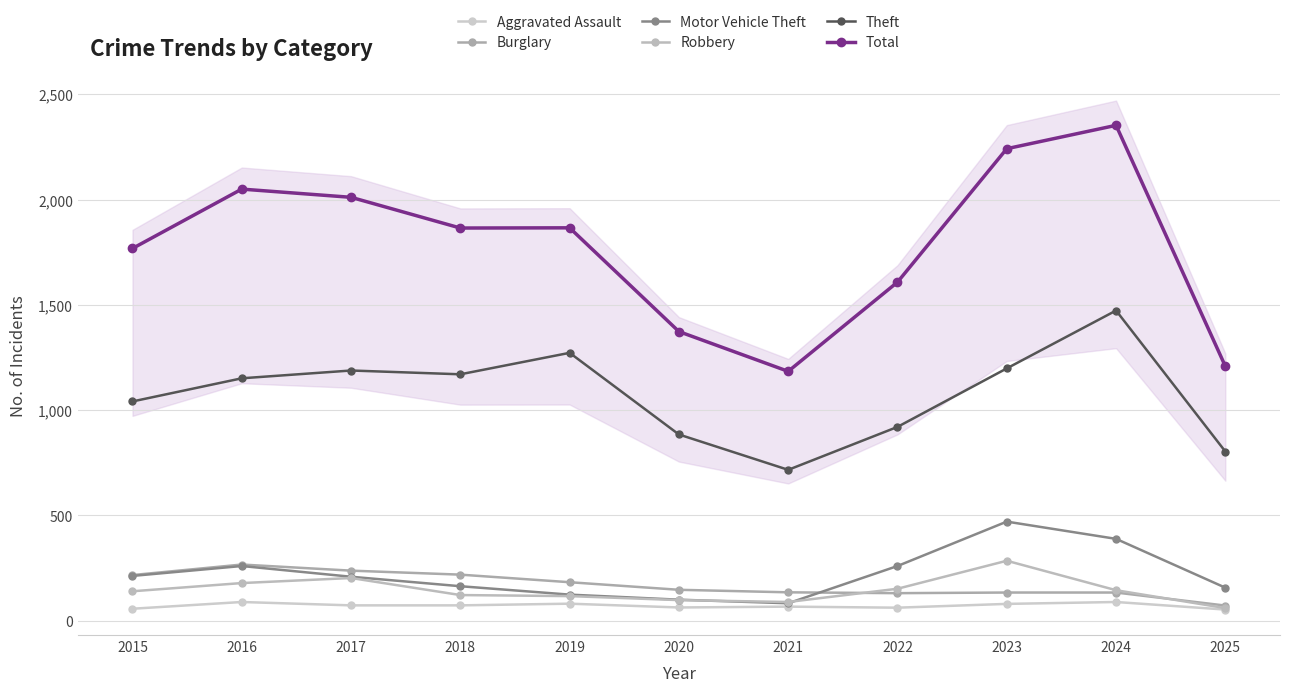

How many intersections are there between Motor Vehicle Theft and Robbery?

2